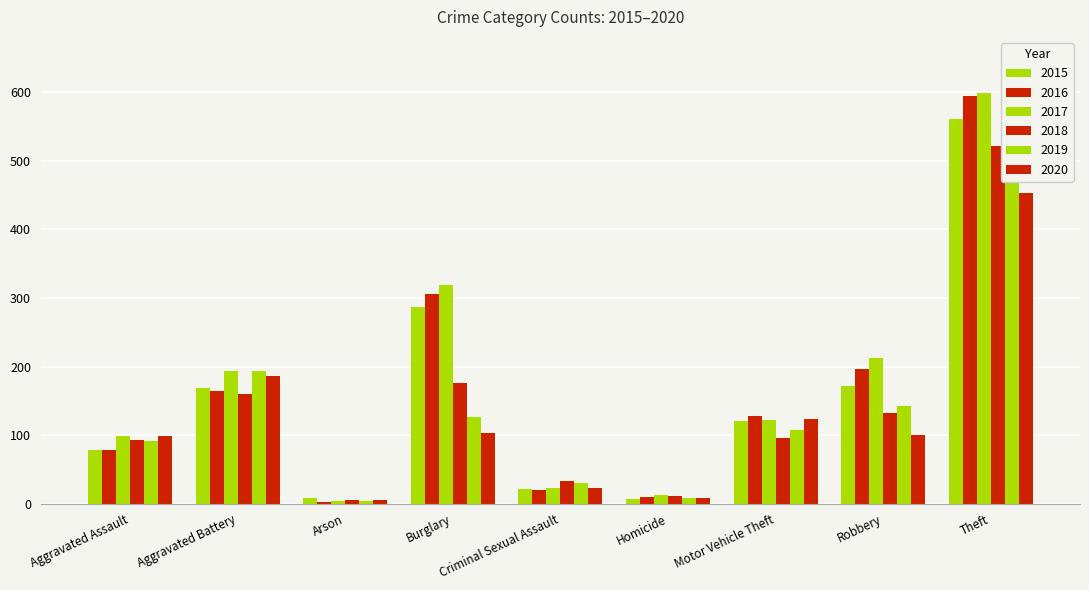

Is it true that 2018 equals 160 at Aggravated Battery?

True